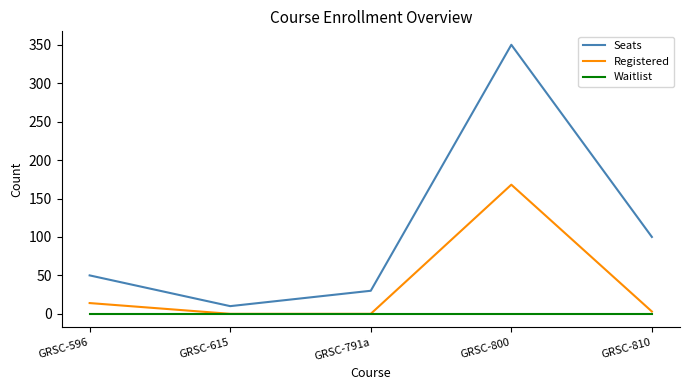

Reading left to right, extract all data points from this chart.

Seats: GRSC-596=50	GRSC-615=10	GRSC-791a=30	GRSC-800=350	GRSC-810=100
Registered: GRSC-596=14	GRSC-615=0	GRSC-791a=0	GRSC-800=168	GRSC-810=3
Waitlist: GRSC-596=0	GRSC-615=0	GRSC-791a=0	GRSC-800=0	GRSC-810=0